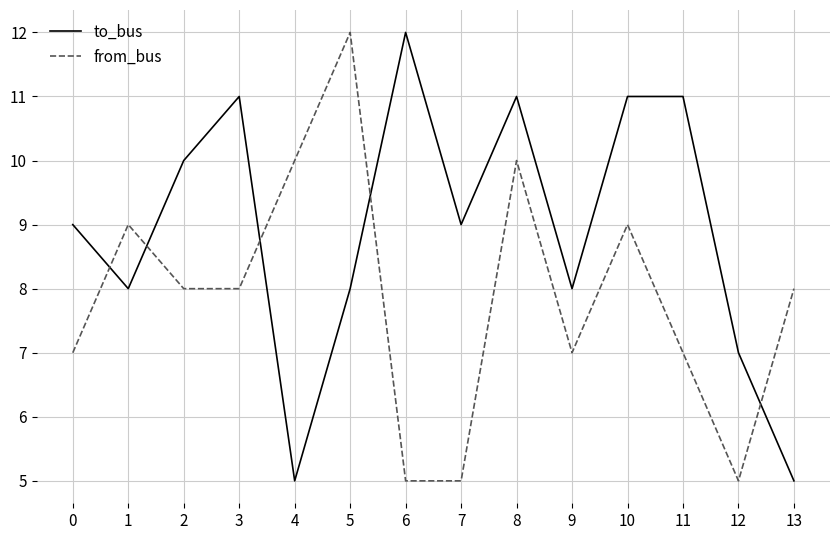

The value of to_bus at 6 is 12. True or false?

True